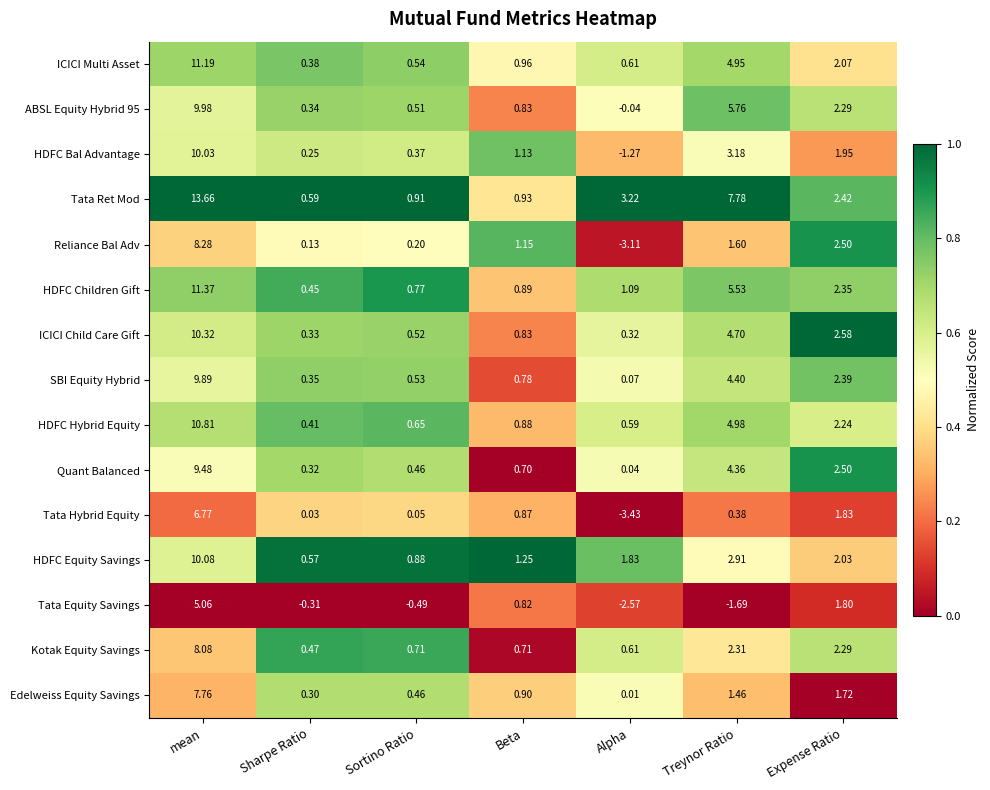

How many data points does each series have?

7